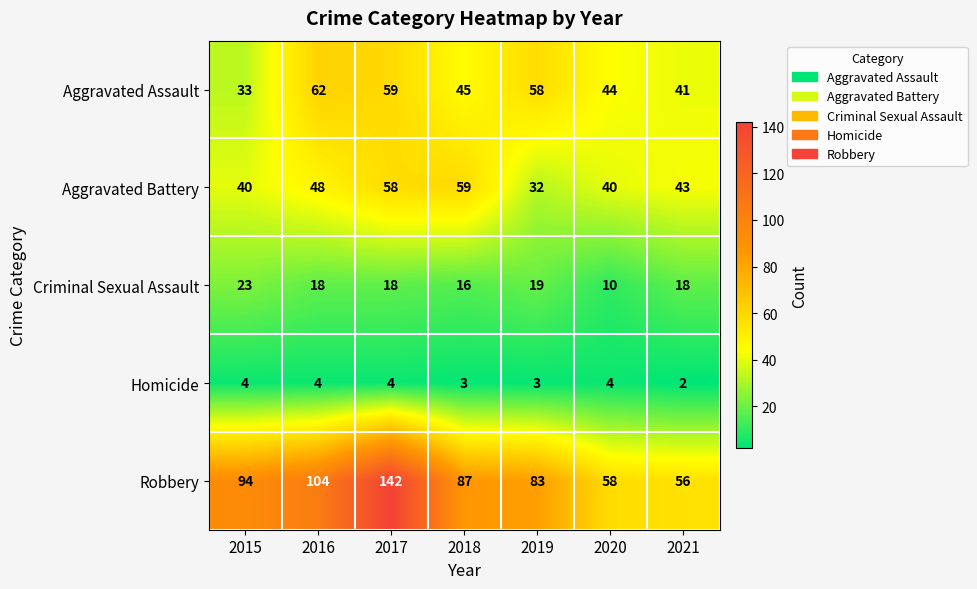

What is the difference between the maximum and second lowest values in the Robbery series?

84